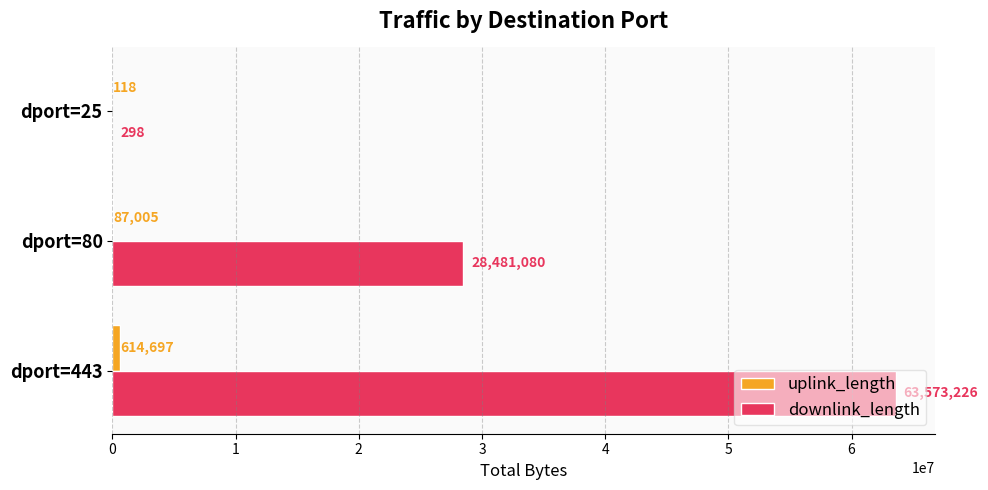

The downlink_length series shows 45082302 at dport=80. True or false?

False